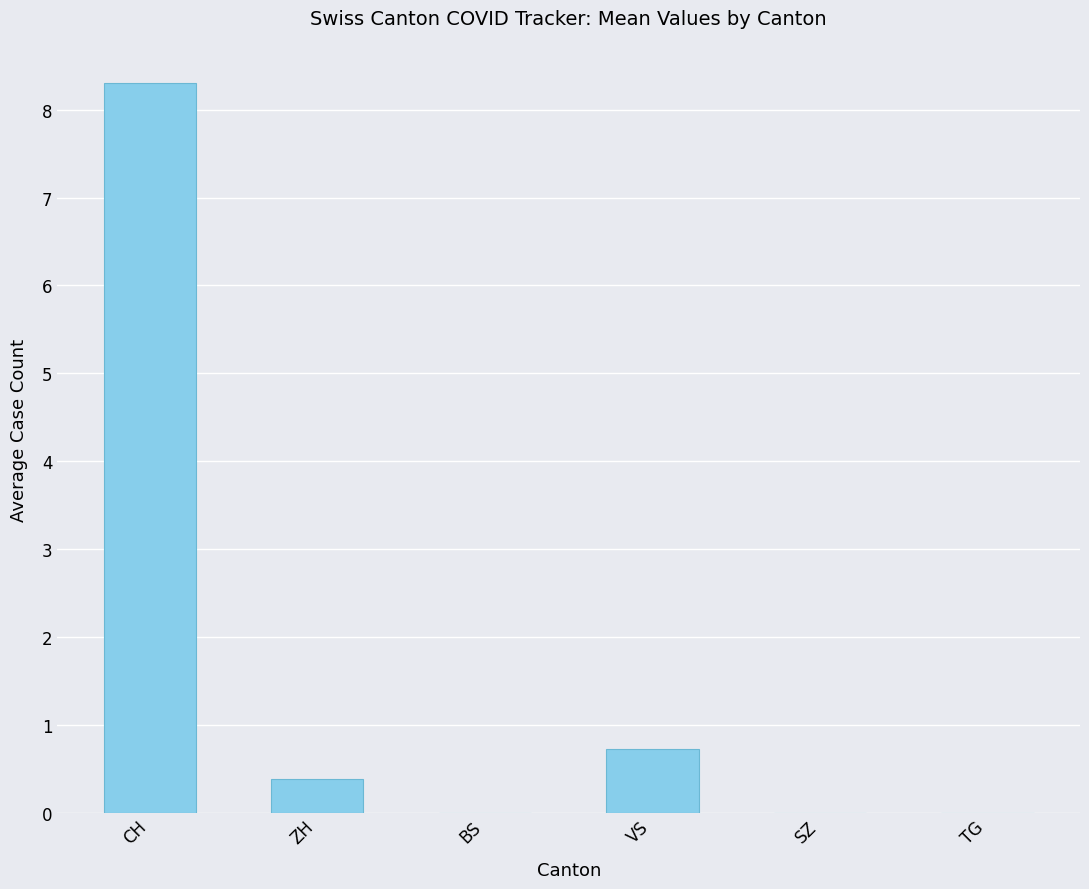

Are the bars grouped side by side (vs. stacked)?

No